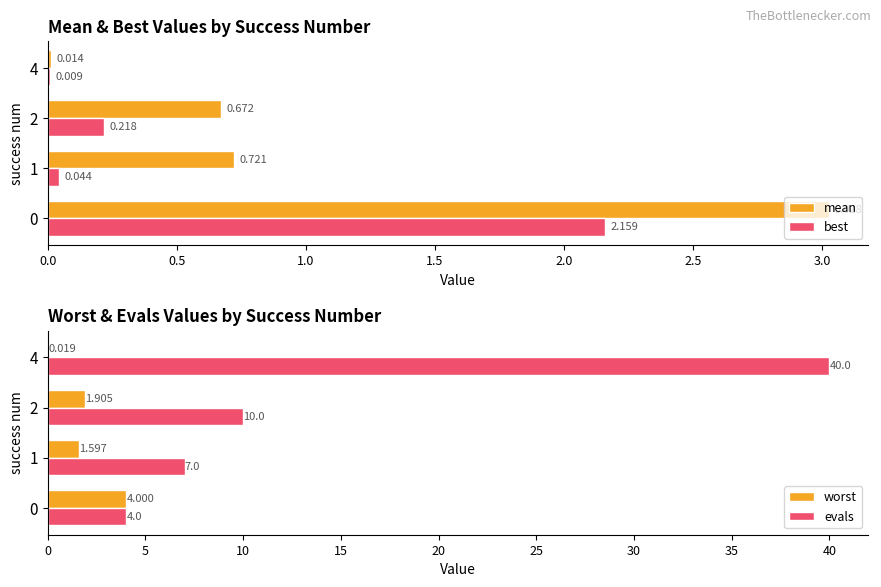

What position from the right is 0.0?

4